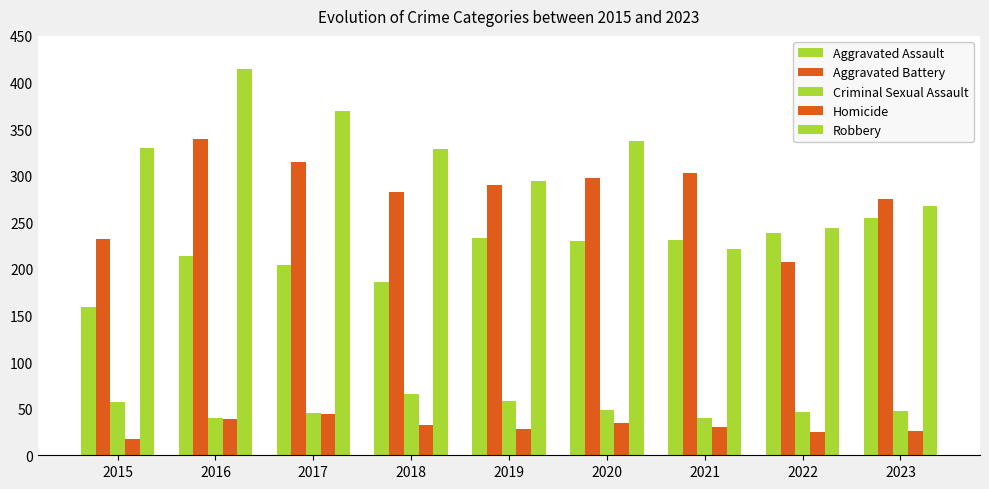

What is the sum of the Aggravated Battery values at 2023 and 2018?

558